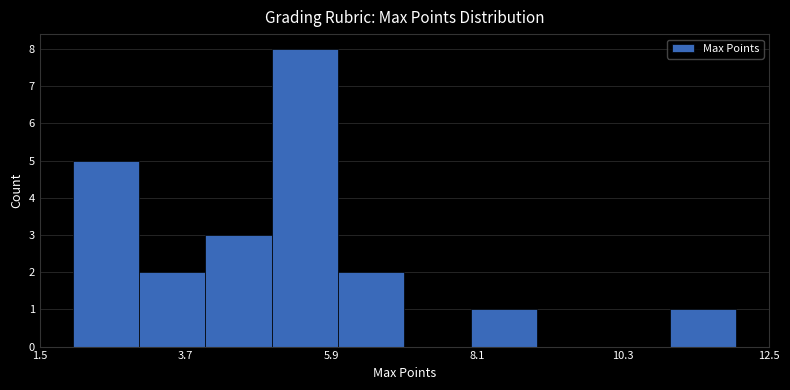

Around what value on the x-axis is the tallest bar? Give the approximate position of its centre, as read against the axis.

5.5